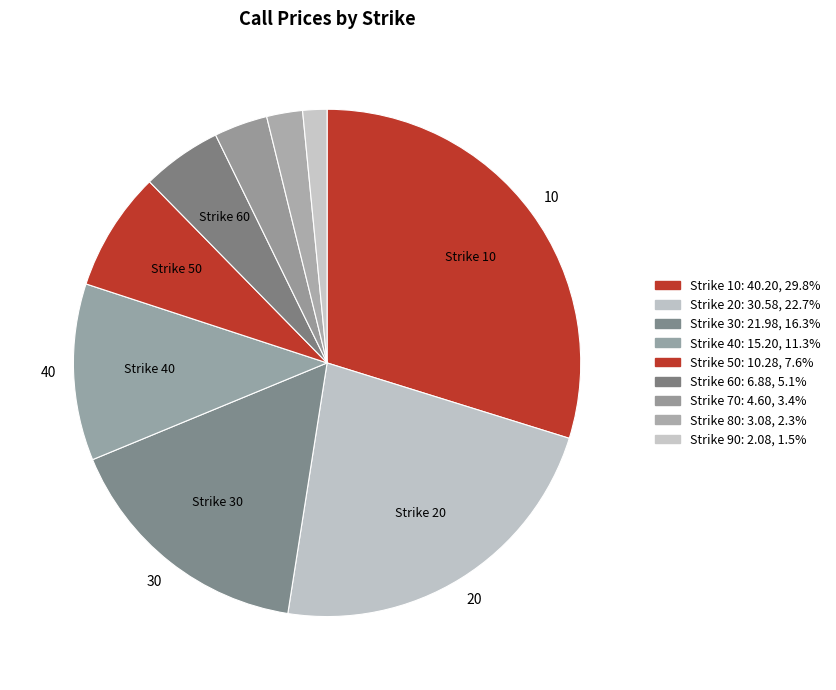

Which slice is the smallest?

90